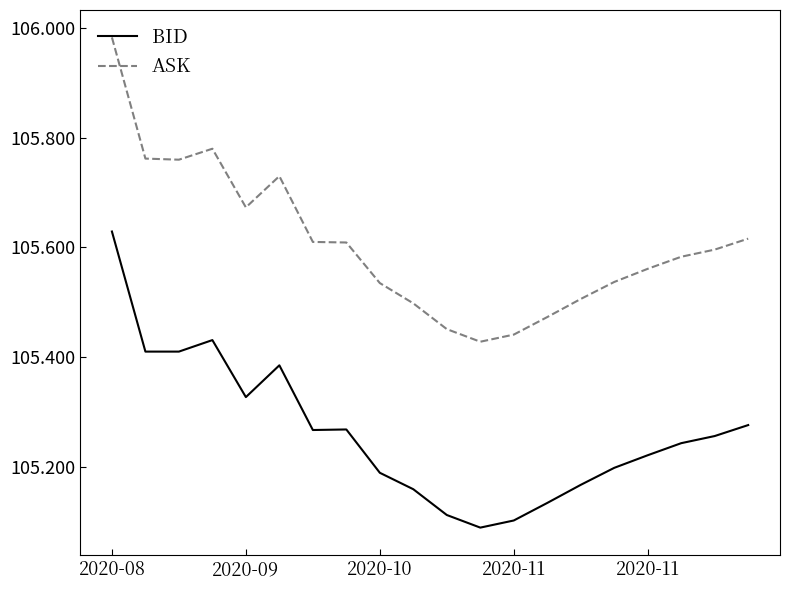

Does the chart have visible grid lines?

No